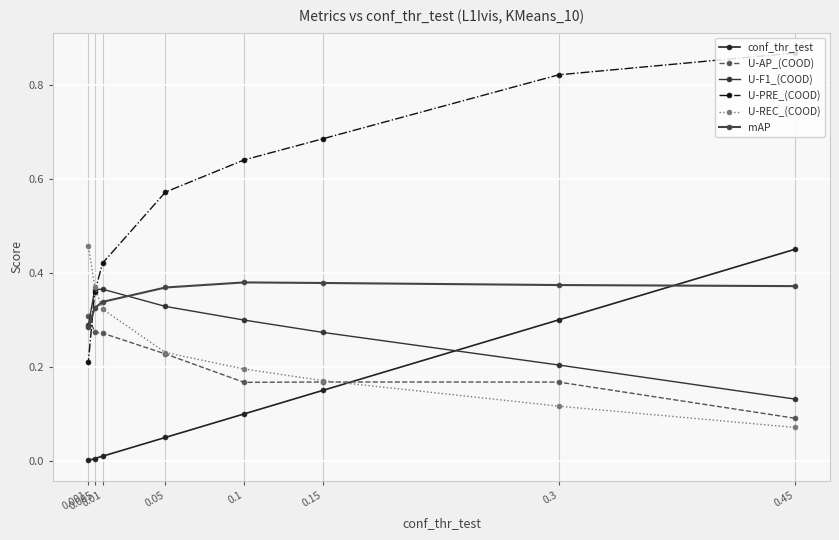

Is the value of U-F1_(COOD) at 0.01 greater than the value of U-PRE_(COOD) at 0.001?

Yes